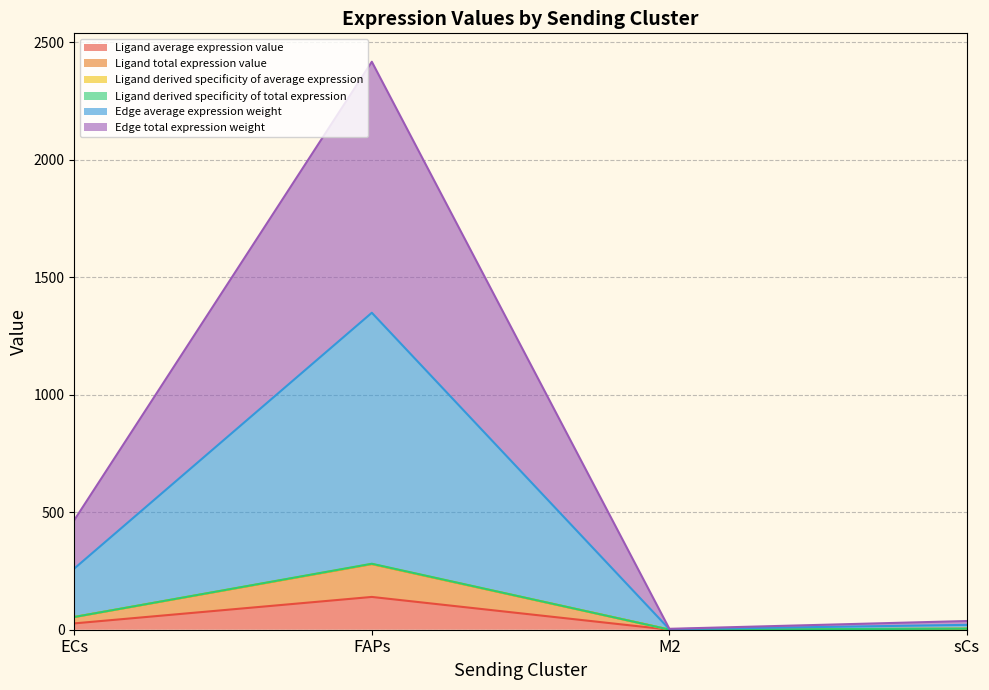

How many distinct data groups are displayed?

6